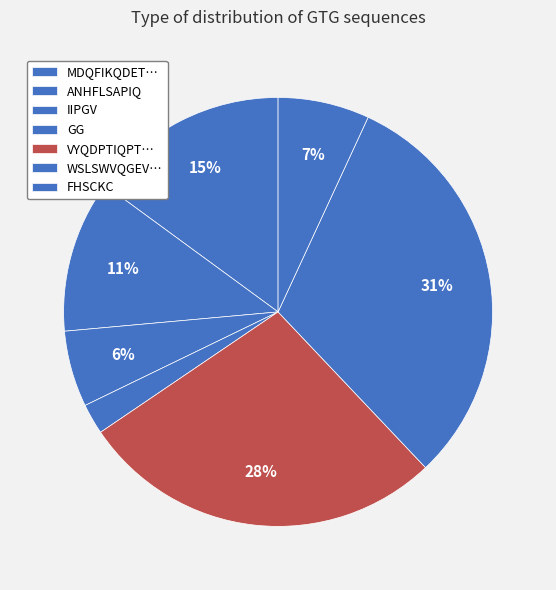

Count the number of slices in the pie.

7